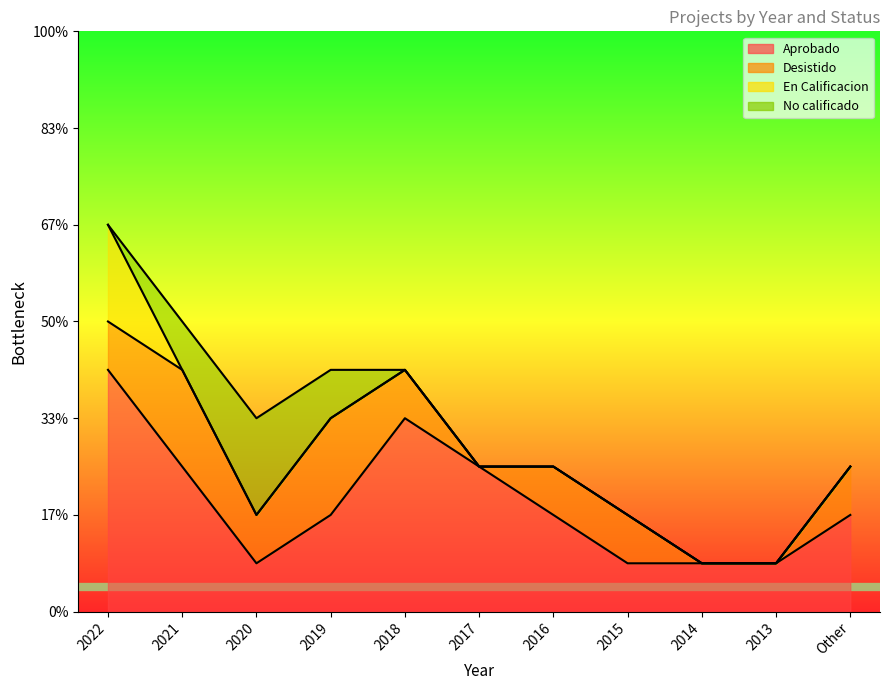

Which series changed the most between 2020 and 2013?

No calificado